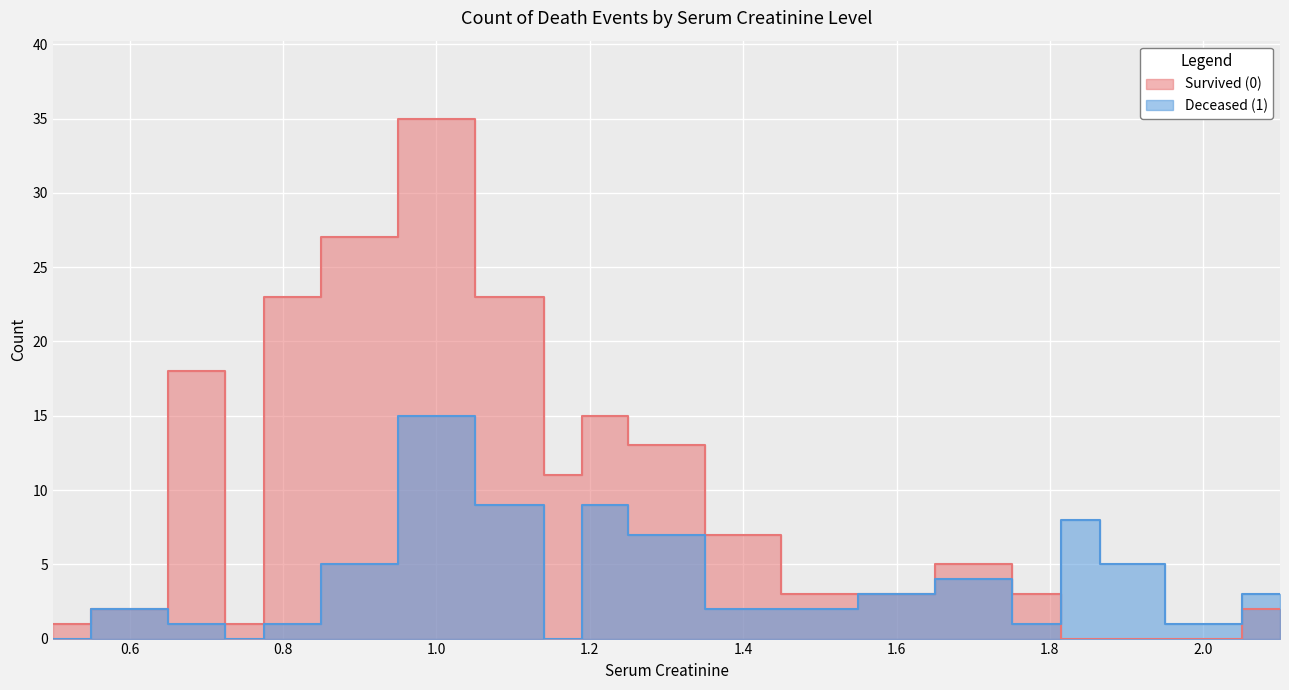

The Deceased (1) series shows 1 at 2.0. True or false?

True